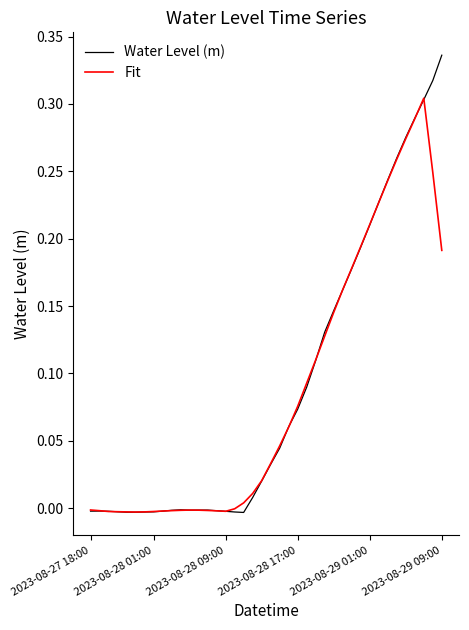

How many lines are shown in the chart?

2